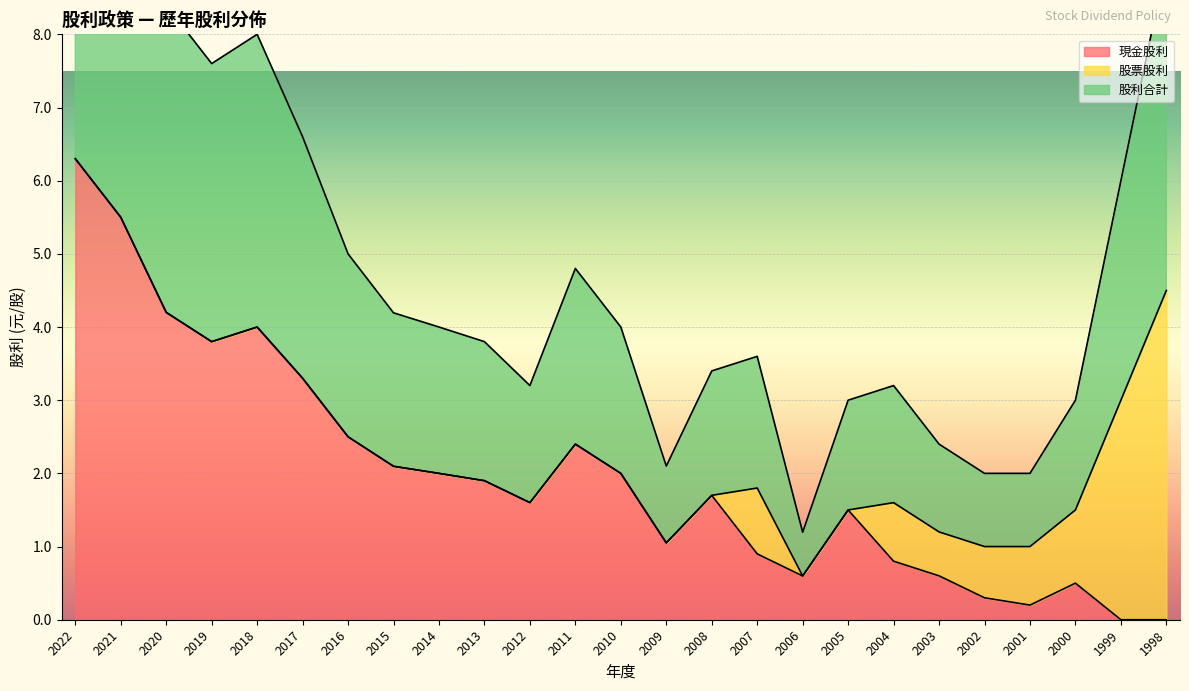

True or false: 現金股利 has a value of 0.2 at 2006.

False